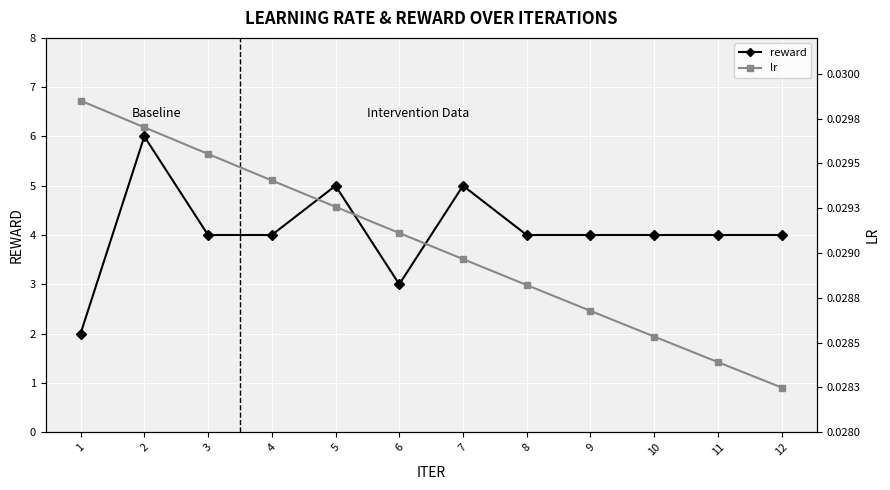

How many lines are shown in the chart?

2